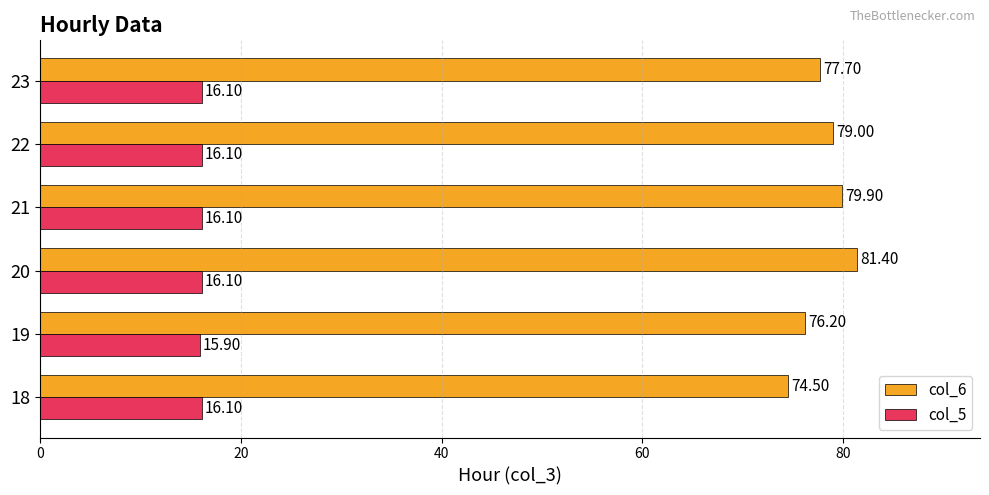

Which series changed the most between 21 and 22?

col_6